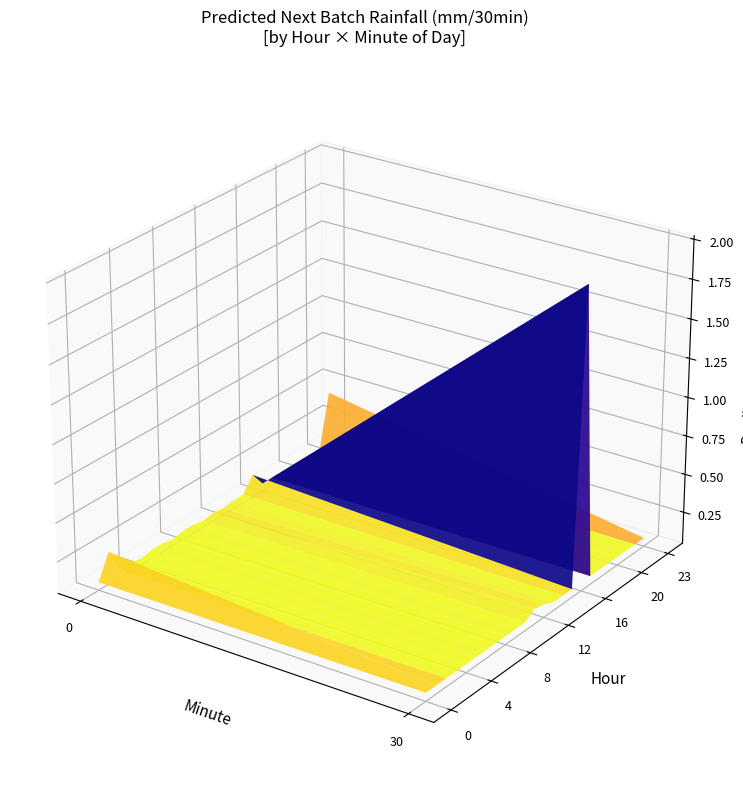

What is the average value of the 30 series?

0.2